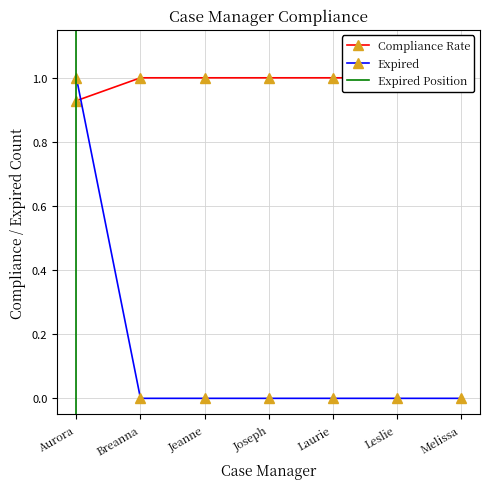

Which category has the highest value in the Expired series?

Aurora